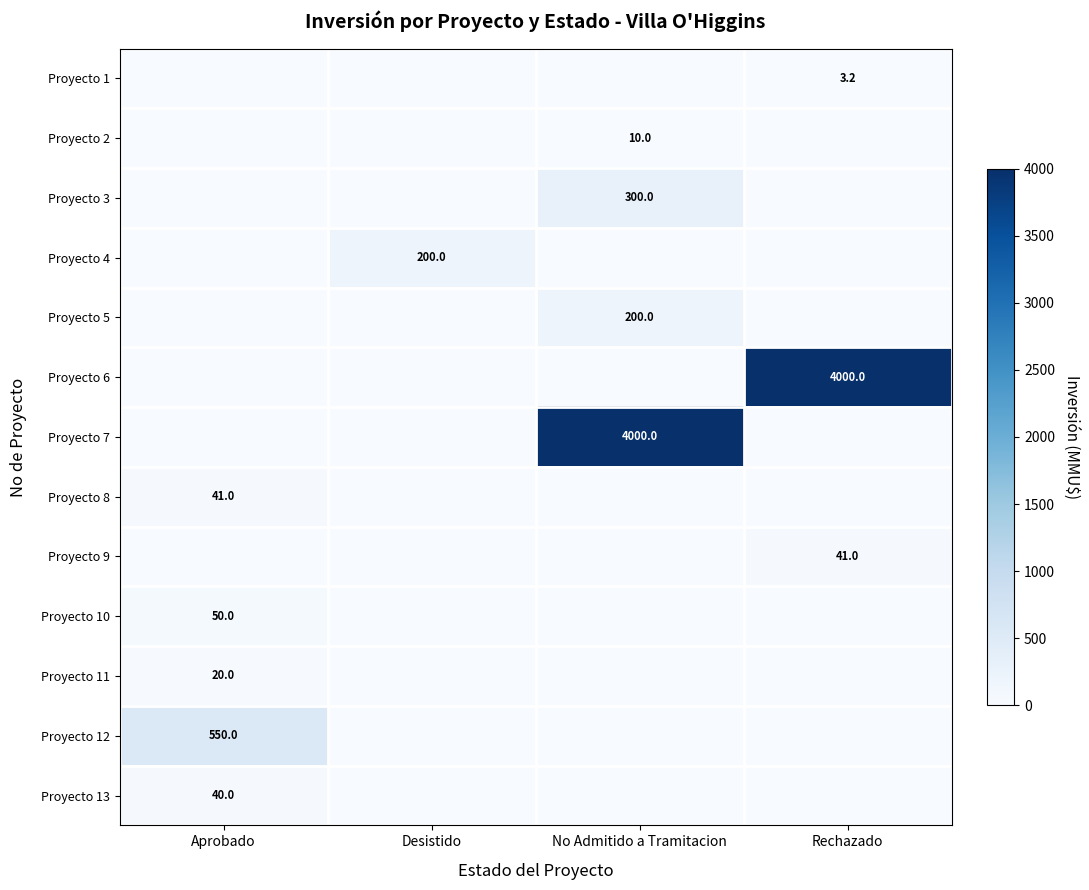

True or false: Proyecto 1 has a value of 3.2 at Rechazado.

True